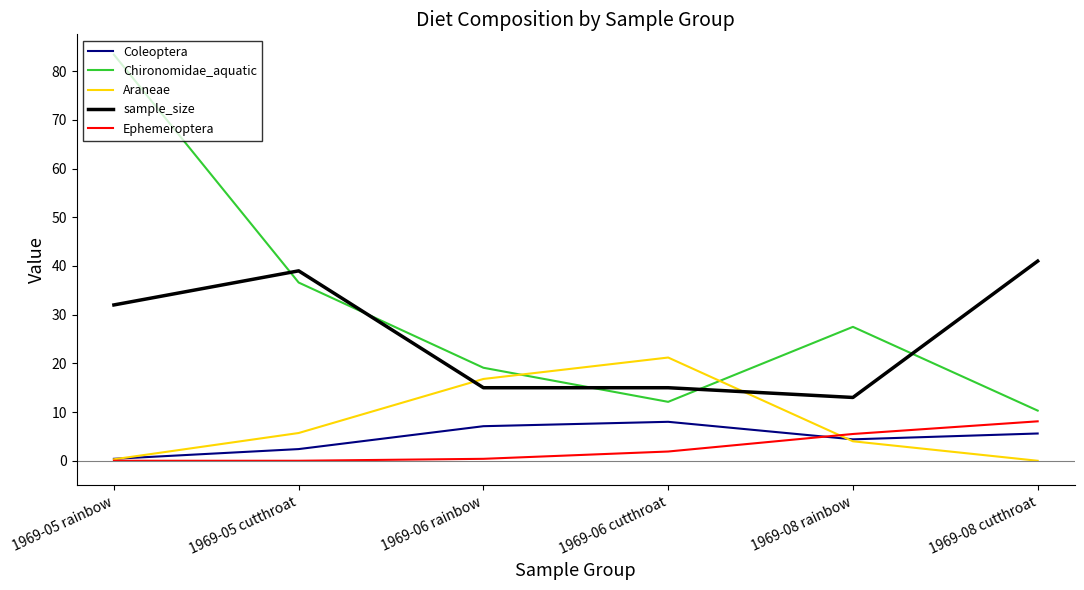

What position from the right is 1969-05 cutthroat?

5